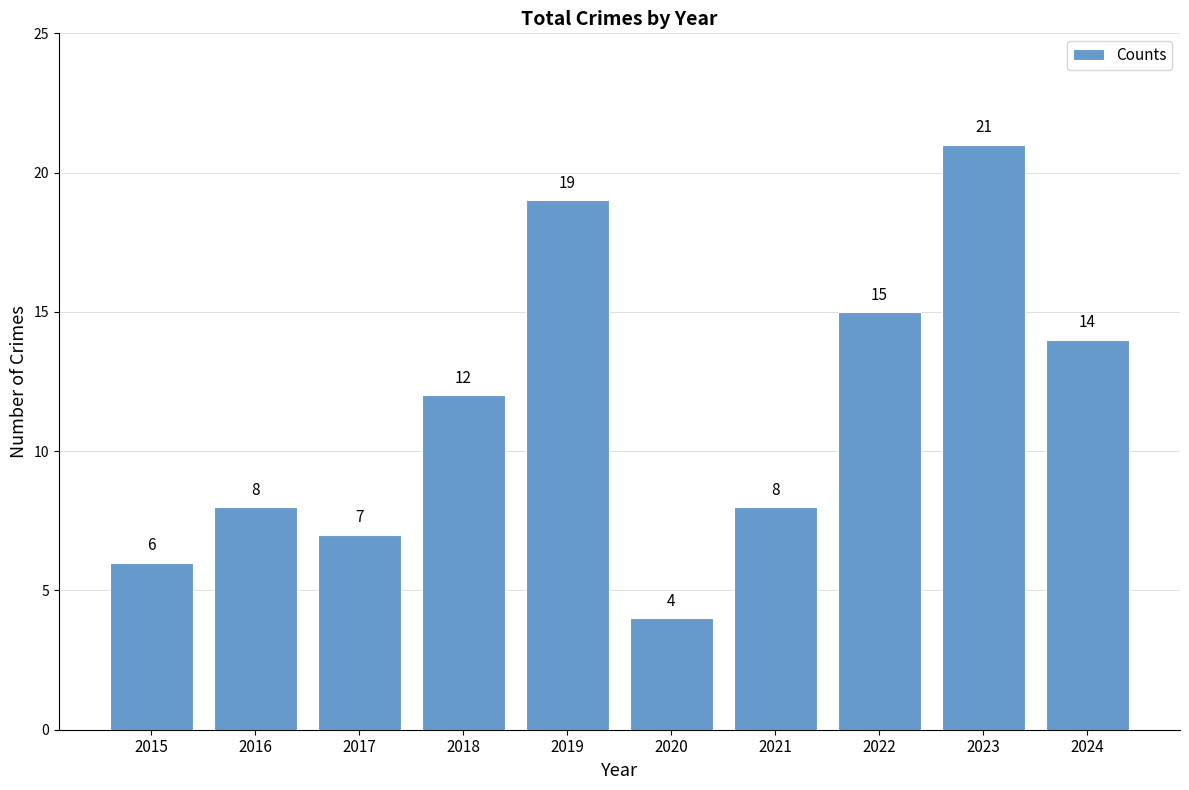

The chart shows a value of 18 at 2018. True or false?

False